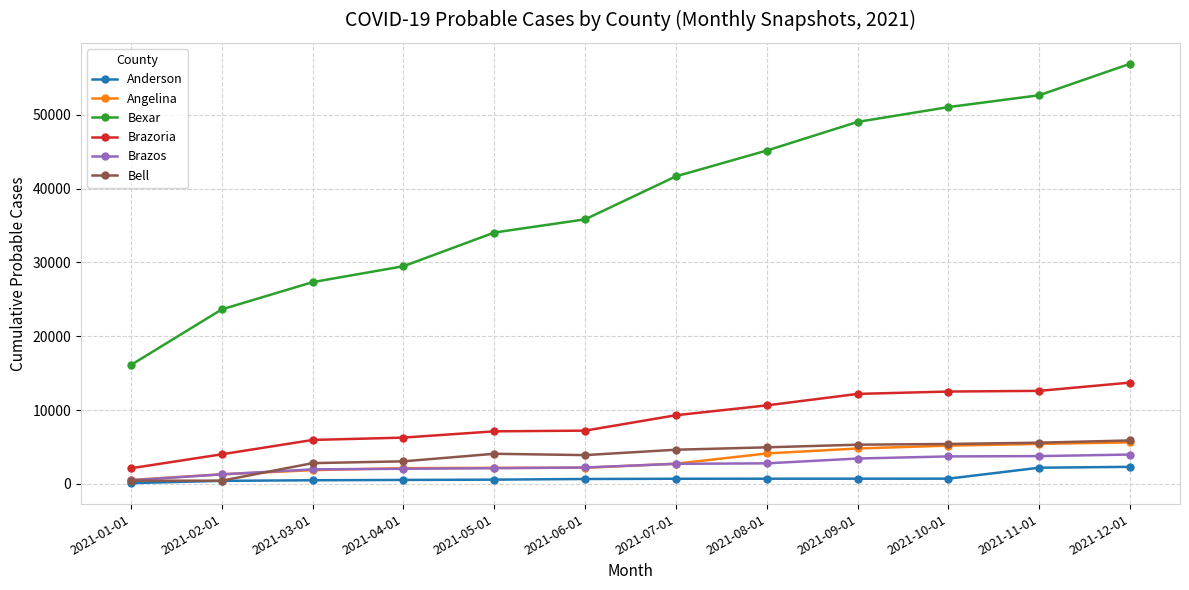

True or false: Brazos and Brazoria cross at least once.

False